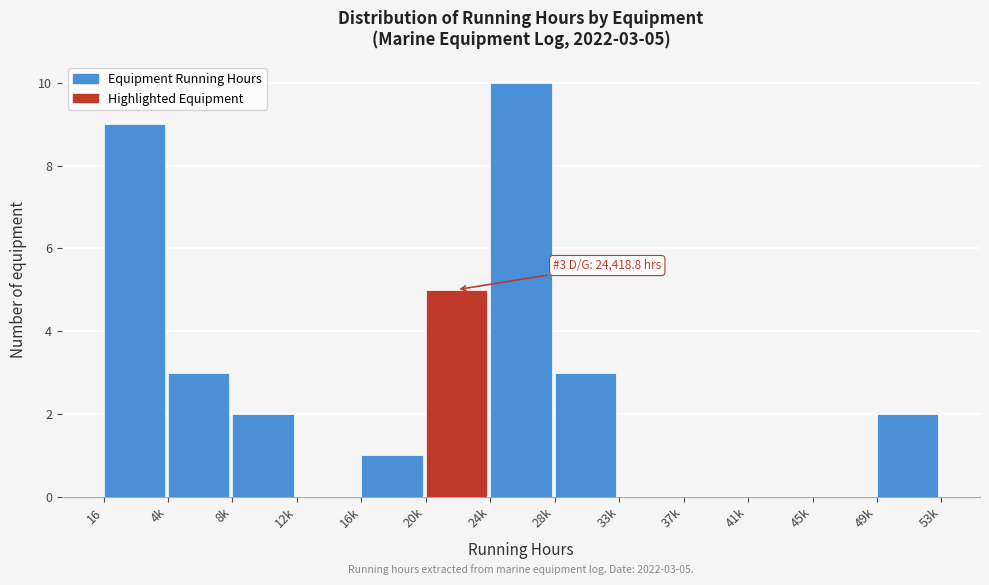

Reading left to right, what are all the values shown in this chart?

16=9	4k=3	8k=2	12k=0	16k=1	20k=5	24k=10	28k=3	33k=0	37k=0	41k=0	45k=0	49k=2